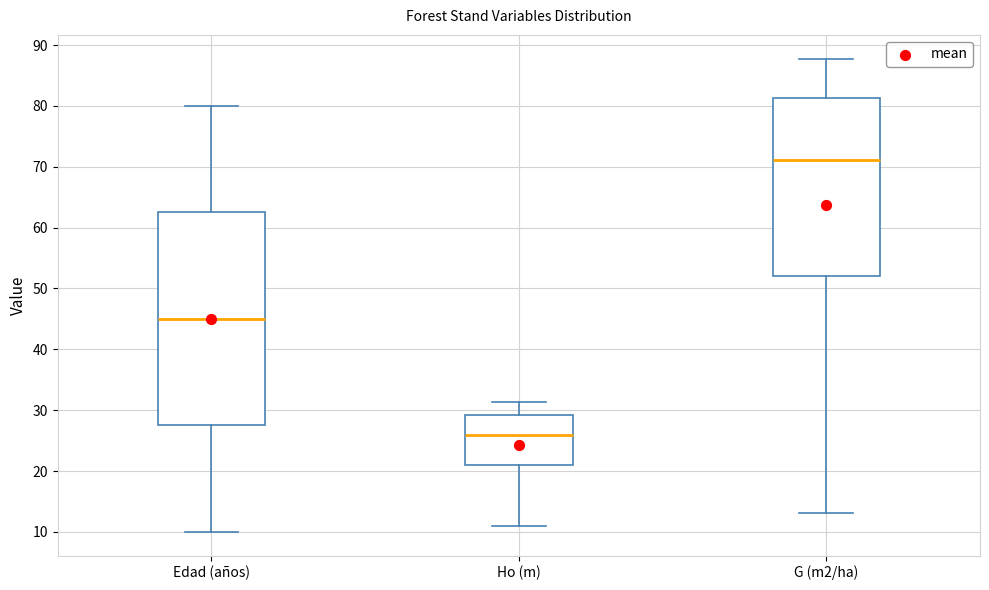

Reading left to right, read every box against the y-axis: the position of its median line, the range the box covers, and the ends of its whiskers. The values are not printed on the chart, so give them approximately, as read against the axis.

Edad (años): median 45, box 28 to 63, whiskers 10 to 80
Ho (m): median 26, box 21 to 29, whiskers 11 to 31
G (m2/ha): median 71, box 52 to 81, whiskers 13 to 88